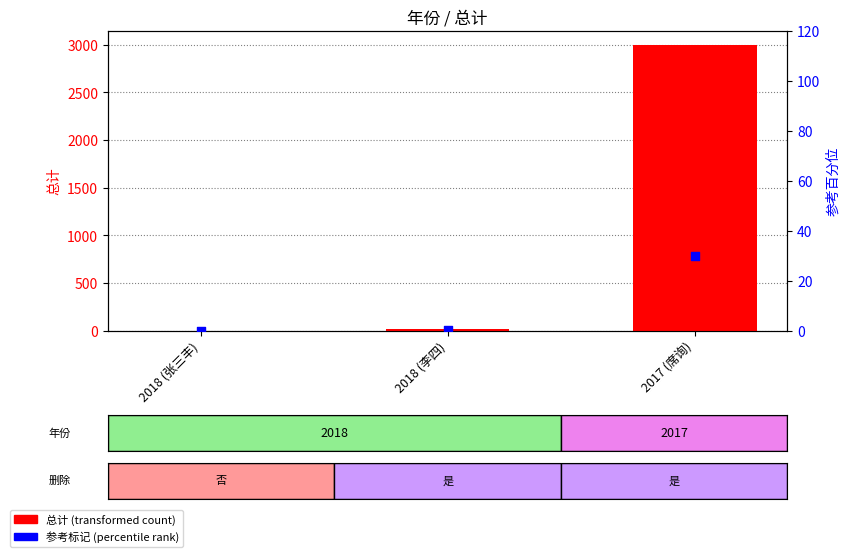

Which series has the largest total across all categories?

总计